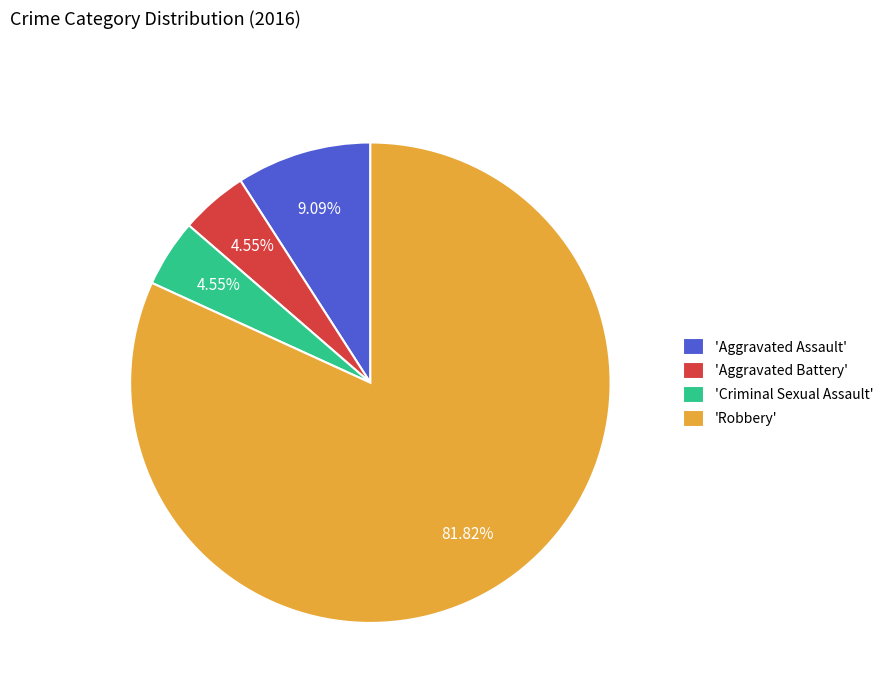

Which slice represents more than half of the pie?

'Robbery'